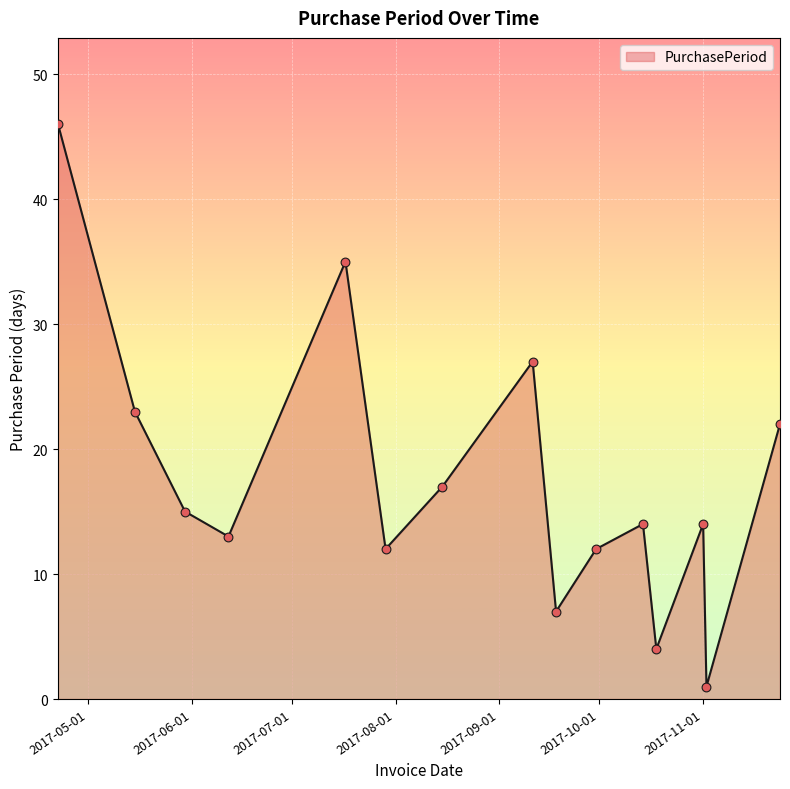

What is the maximum value shown in the chart?

46